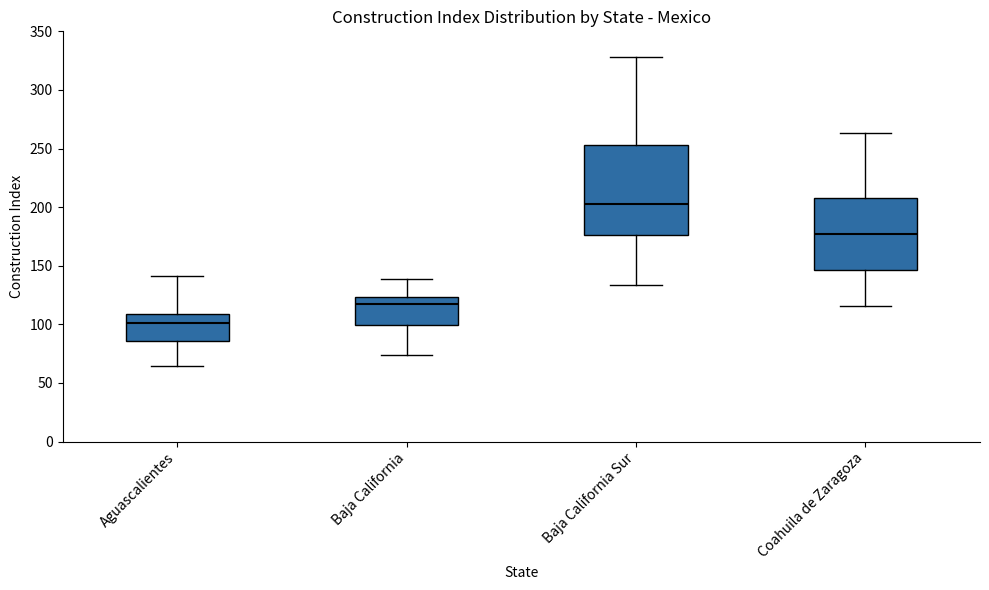

Reading left to right, read every box against the y-axis: the position of its median line, the range the box covers, and the ends of its whiskers. The values are not printed on the chart, so give them approximately, as read against the axis.

Aguascalientes: median 100, box 85 to 110, whiskers 65 to 140
Baja California: median 115, box 100 to 125, whiskers 75 to 140
Baja California Sur: median 200, box 175 to 255, whiskers 135 to 330
Coahuila de Zaragoza: median 175, box 145 to 210, whiskers 115 to 265